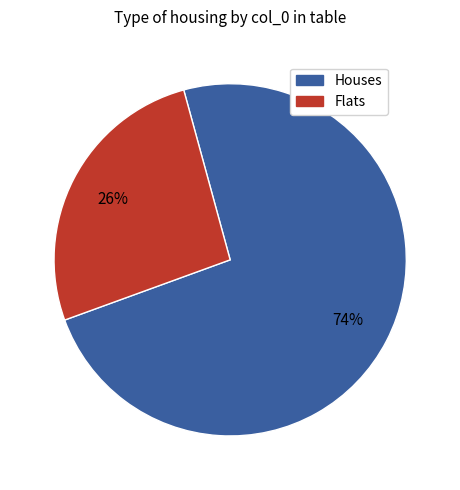

To the nearest percent, what is the average slice percentage?

50%